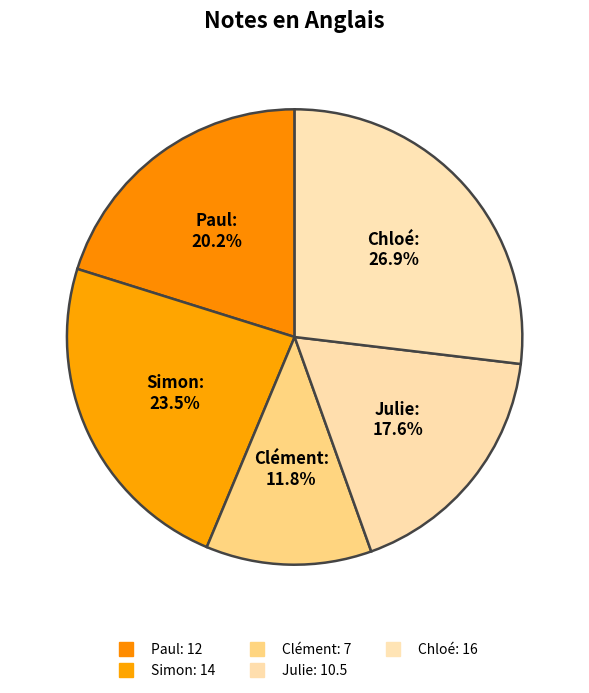

Is there any slice that represents more than half of the pie?

No